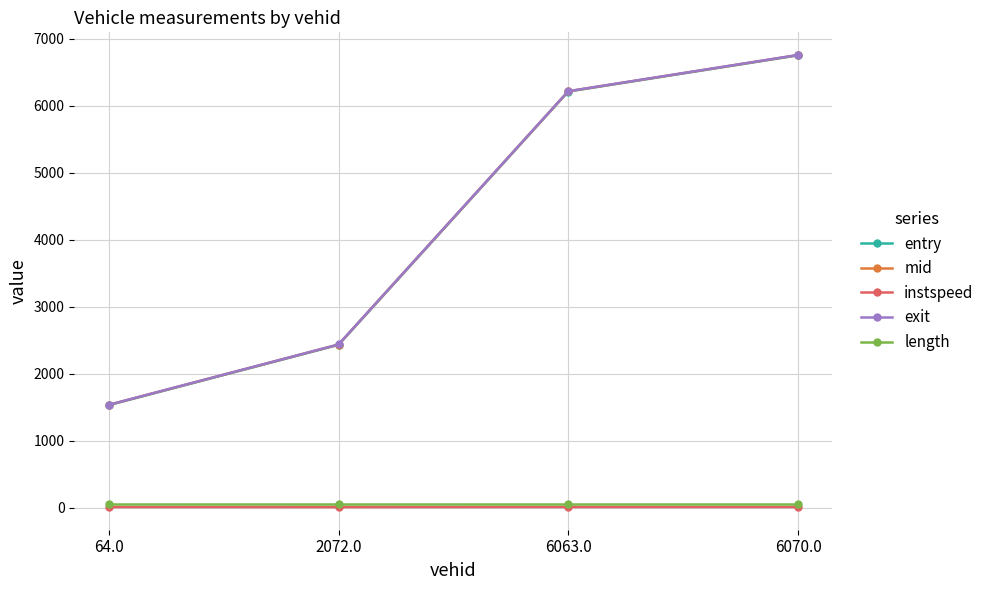

What is the maximum value shown in the chart?

6757.2